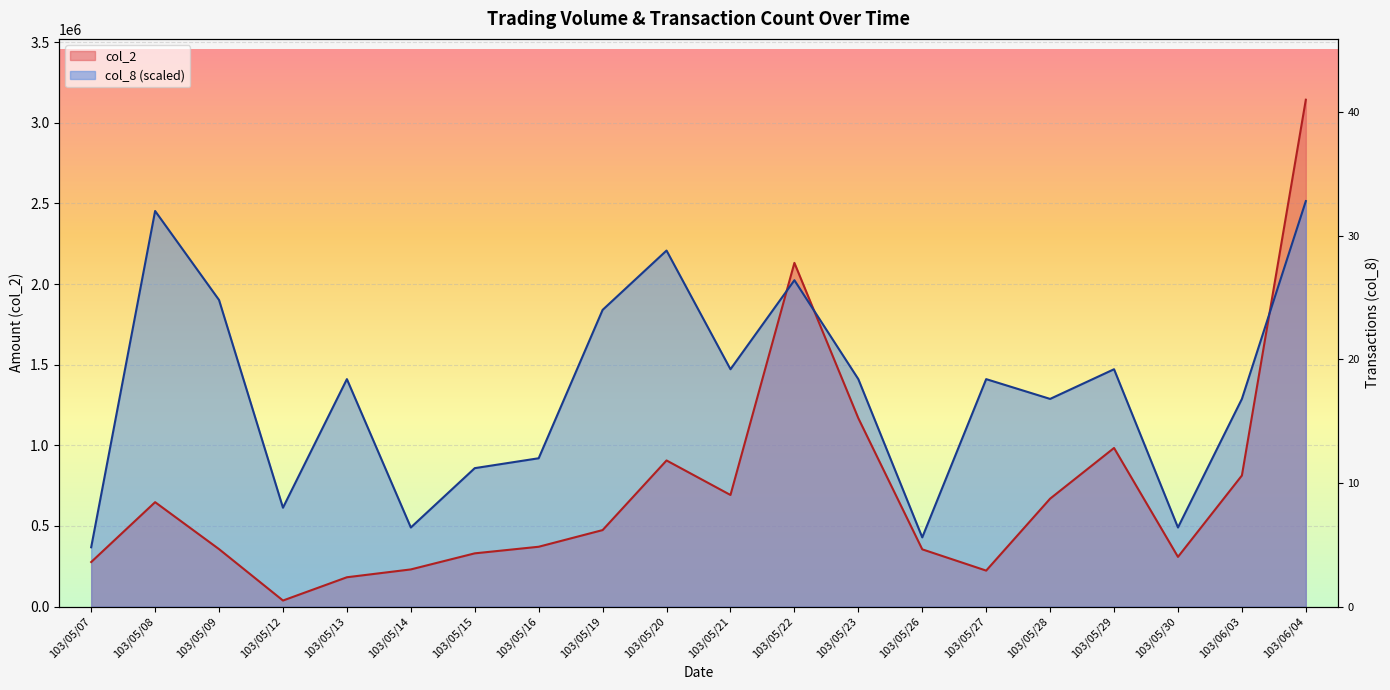

Which series changed the most between 103/05/20 and 103/05/27?

col_8